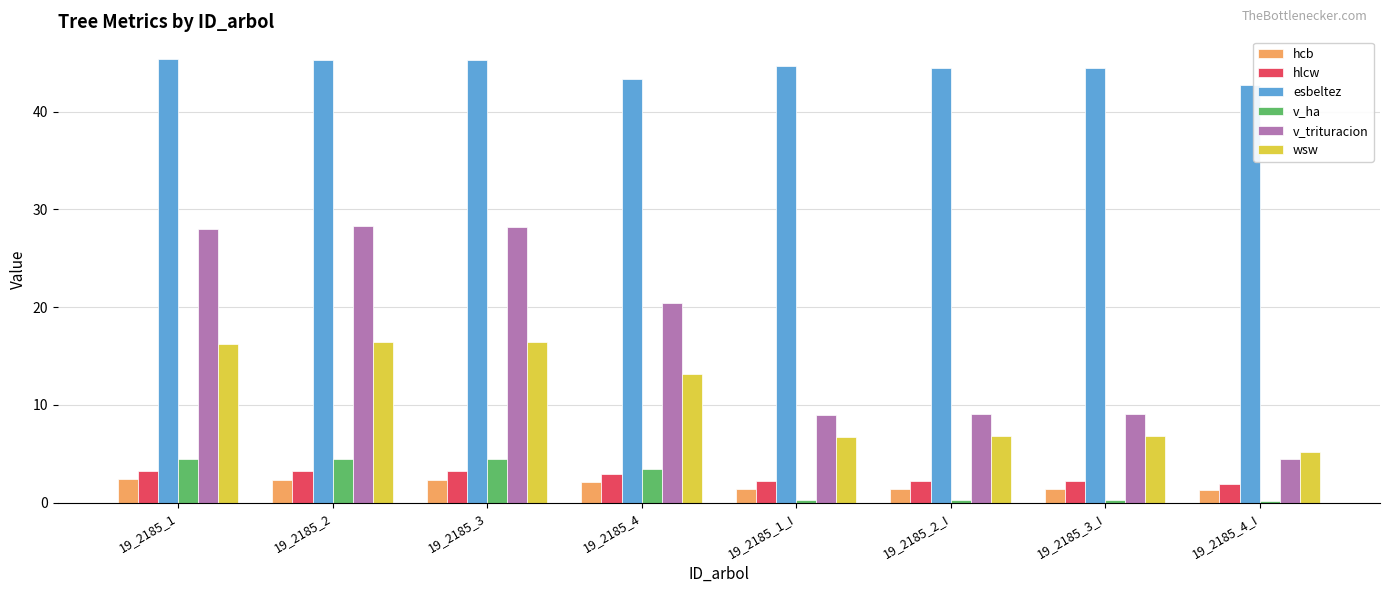

What is the total value across all series at 19_2185_3_I?

64.3